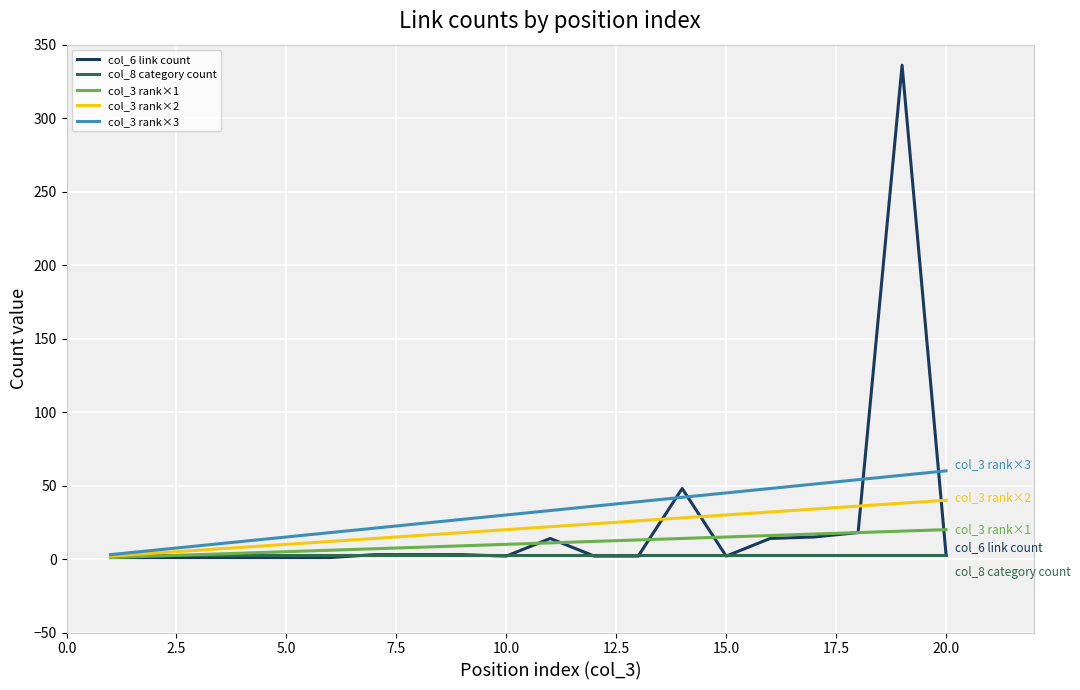

List the series in order of their peak value, highest first.

col_6 link count, col_3 rank×3, col_3 rank×2, col_3 rank×1, col_8 category count